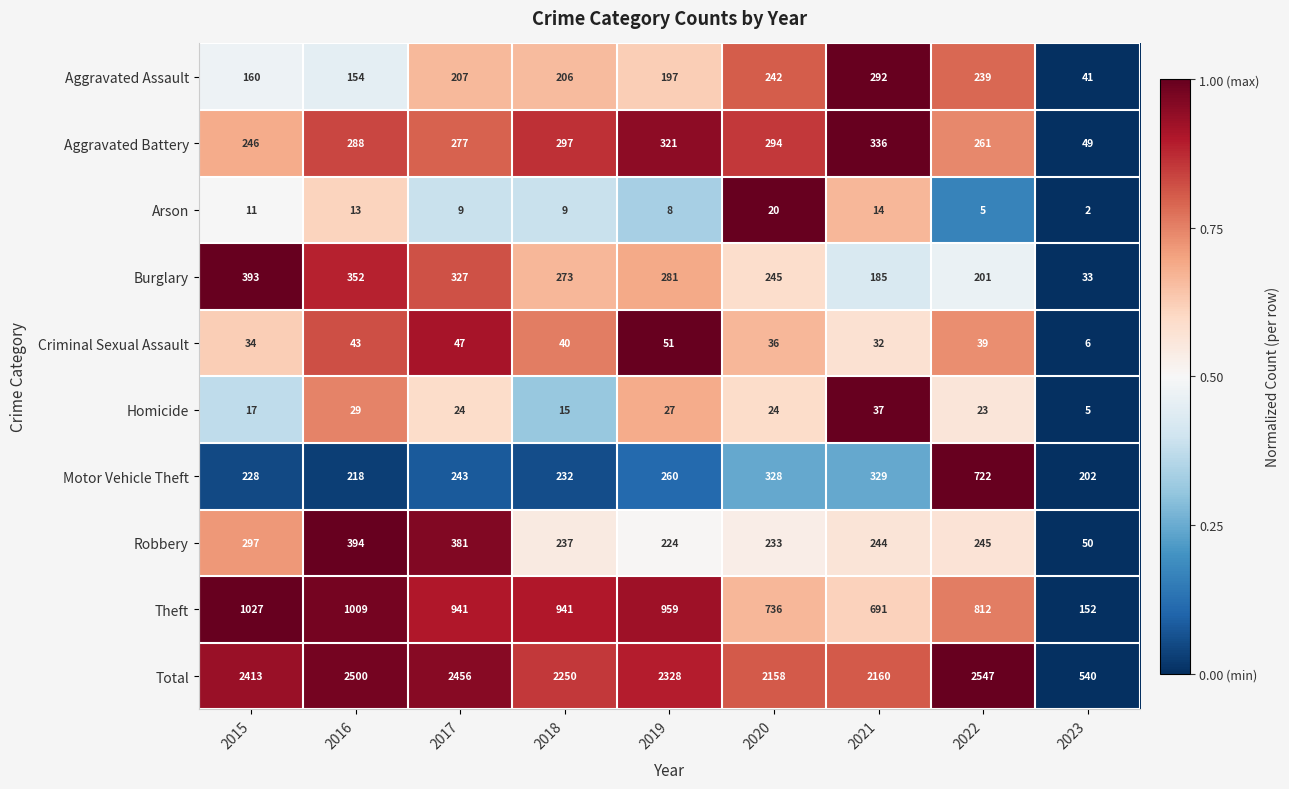

How many series are shown in this chart?

10